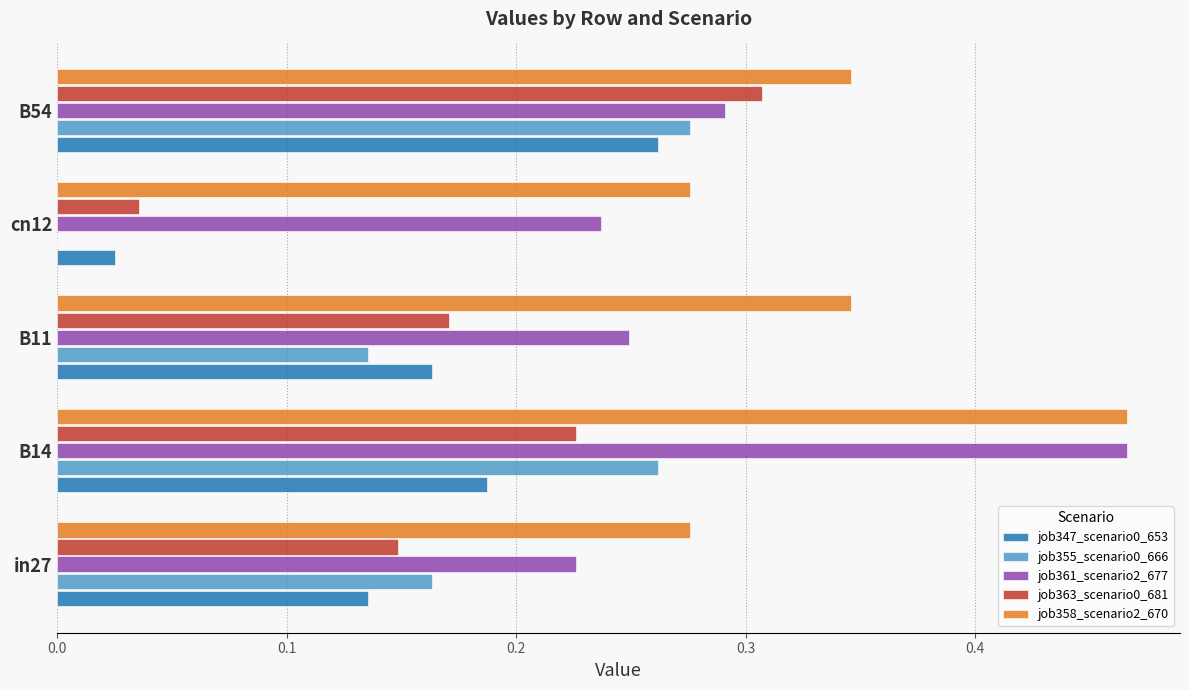

What is the sum of all job363_scenario0_681 values?

0.9